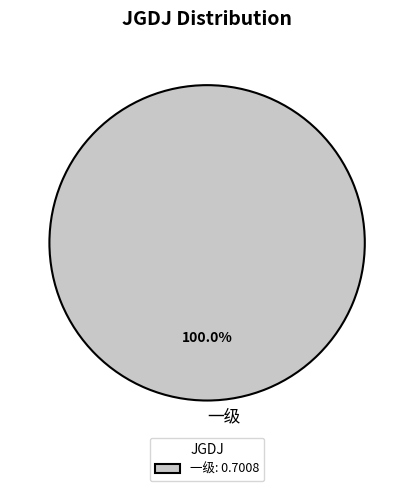

Is there a majority slice in this chart?

Yes